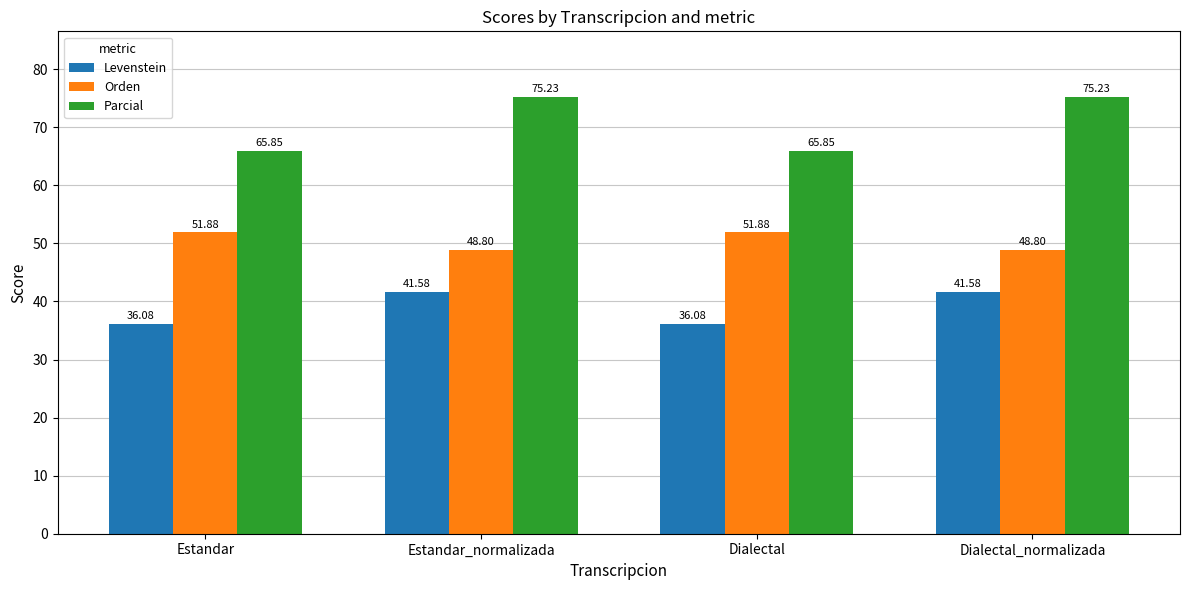

What is the maximum value for Levenstein?

41.6